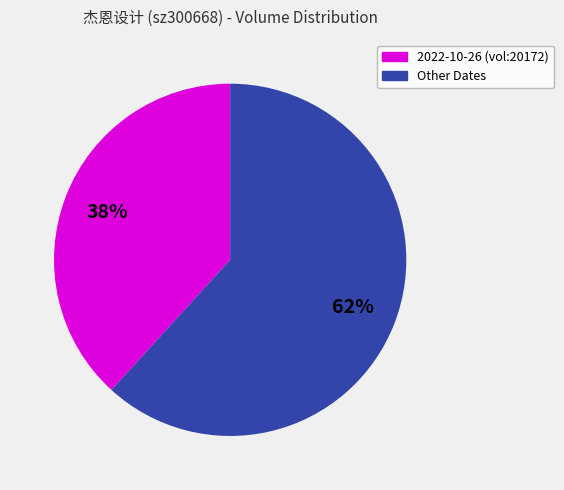

How many slices are in this pie chart?

2